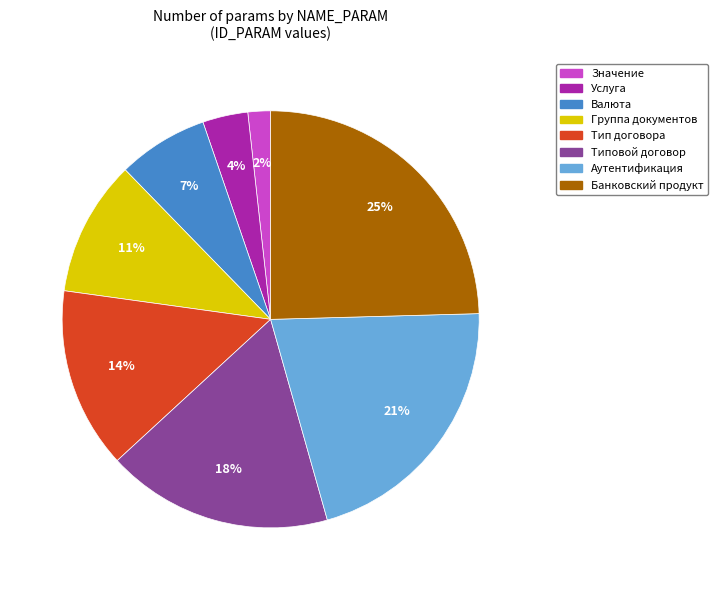

Do Банковский продукт and Аутентификация together represent more than half of the pie?

No